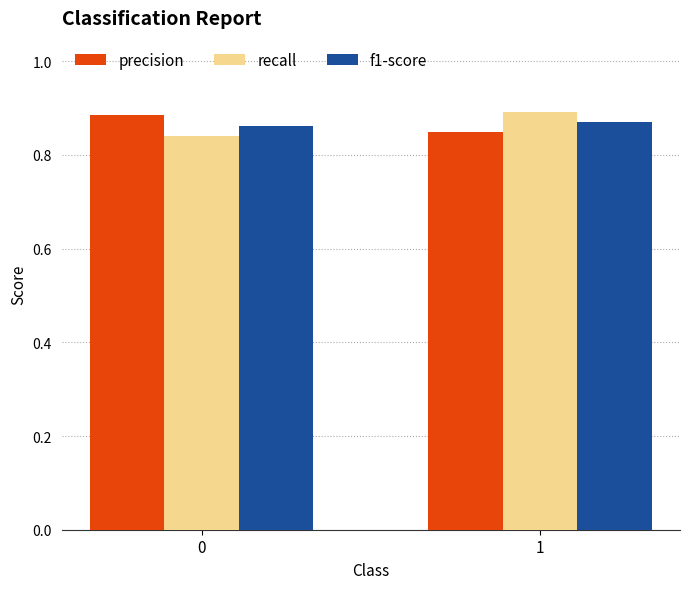

What is the sum of all f1-score values?

1.7